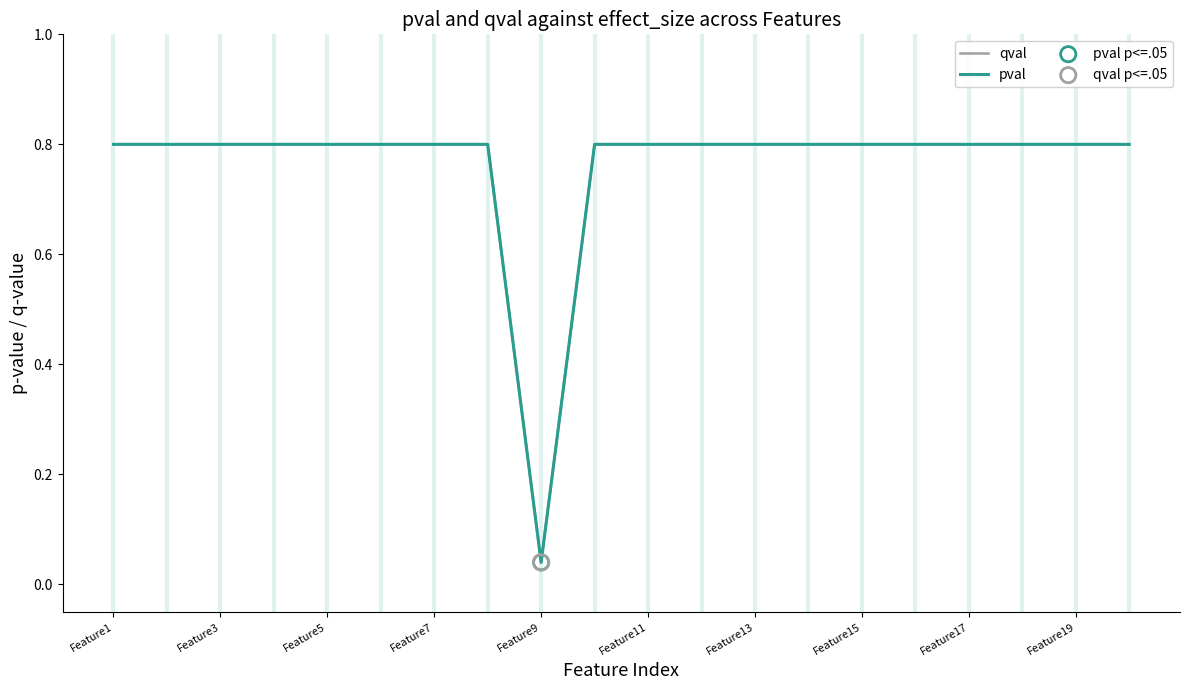

At which category is the sum across all series the highest?

Feature1